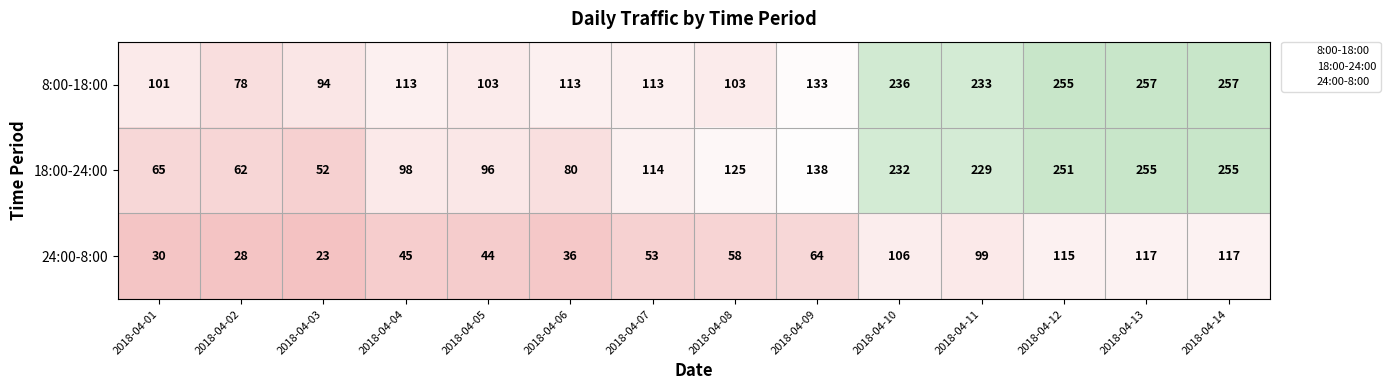

Which series has the largest range (max minus min)?

18:00-24:00